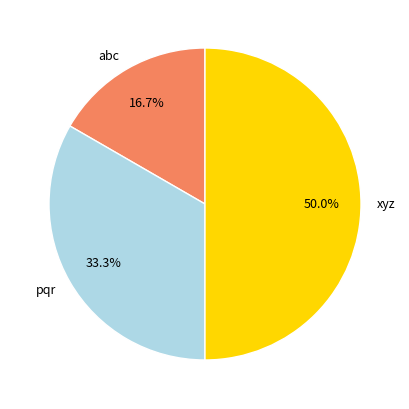

Does pqr represent more than half of the total?

No